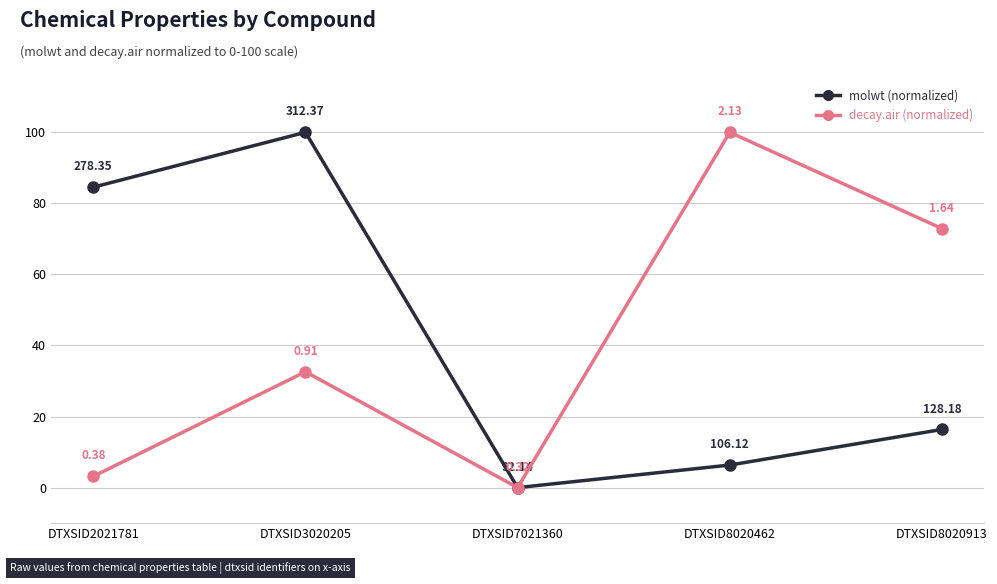

What is the spread (max minus min) of values at DTXSID8020913?

56.5